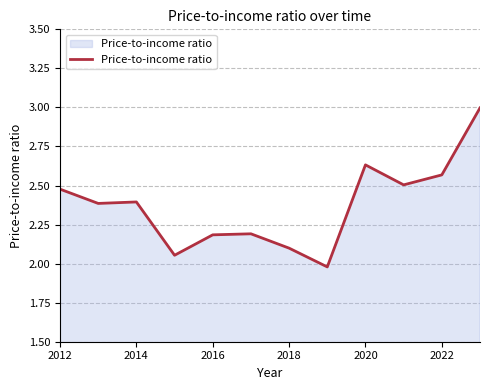

Count the number of categories in the chart.

12